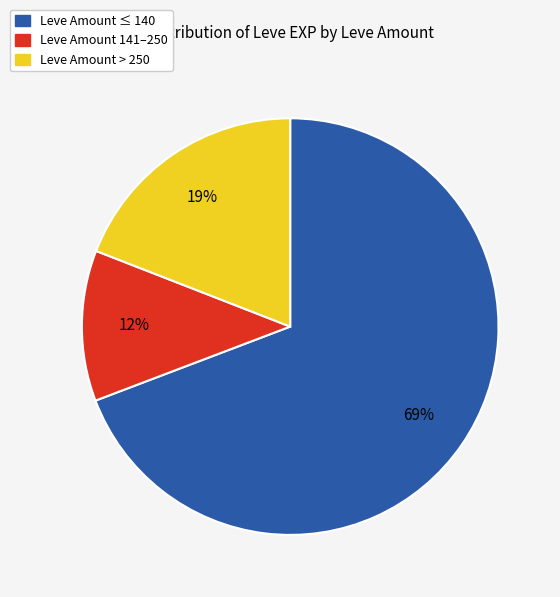

To the nearest percent, what is the average slice percentage?

33%